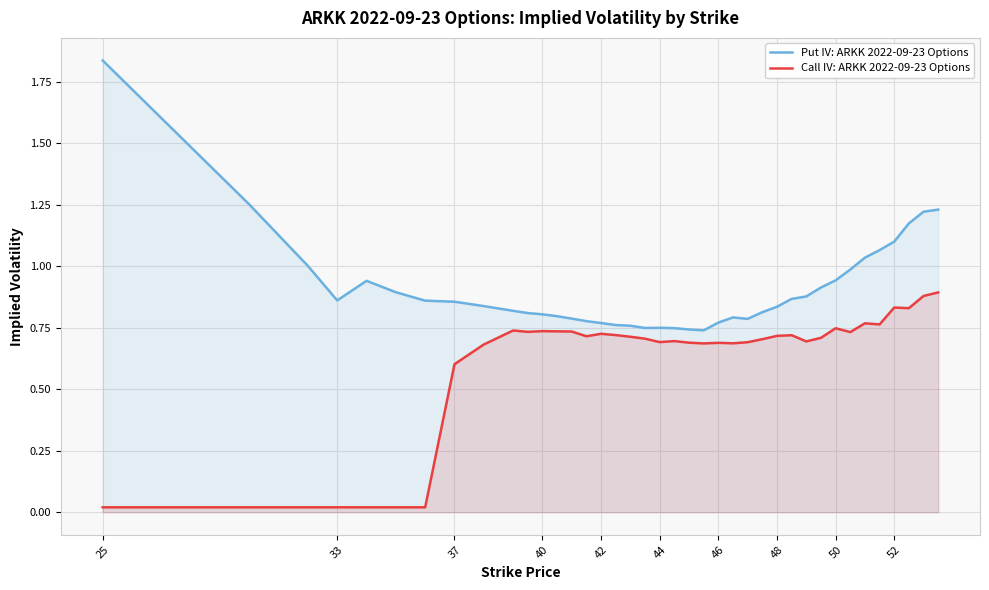

How many lines are shown in the chart?

2